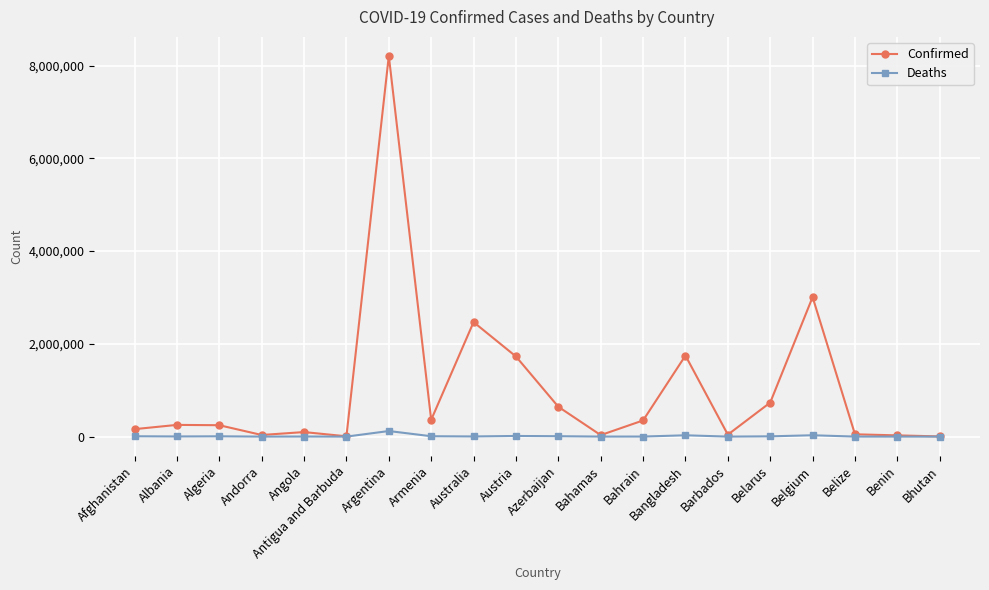

True or false: Confirmed has more than 2 interior local peaks.

True